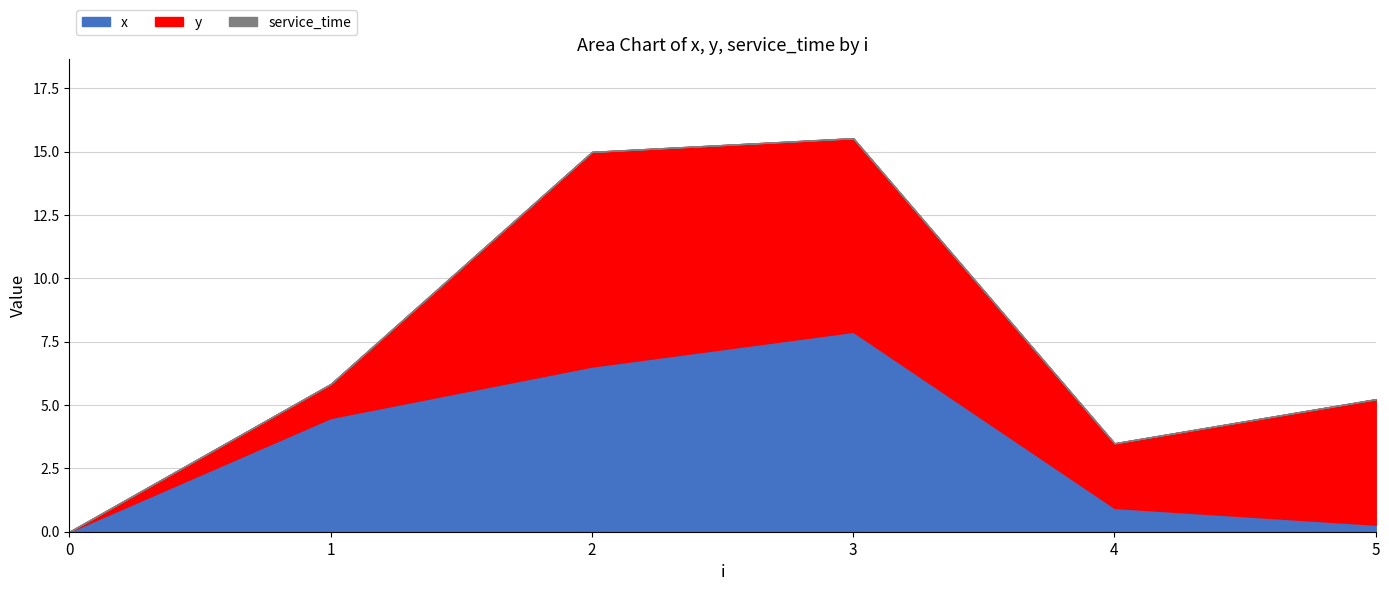

Rank the series by their maximum value, from highest to lowest.

y, x, service_time